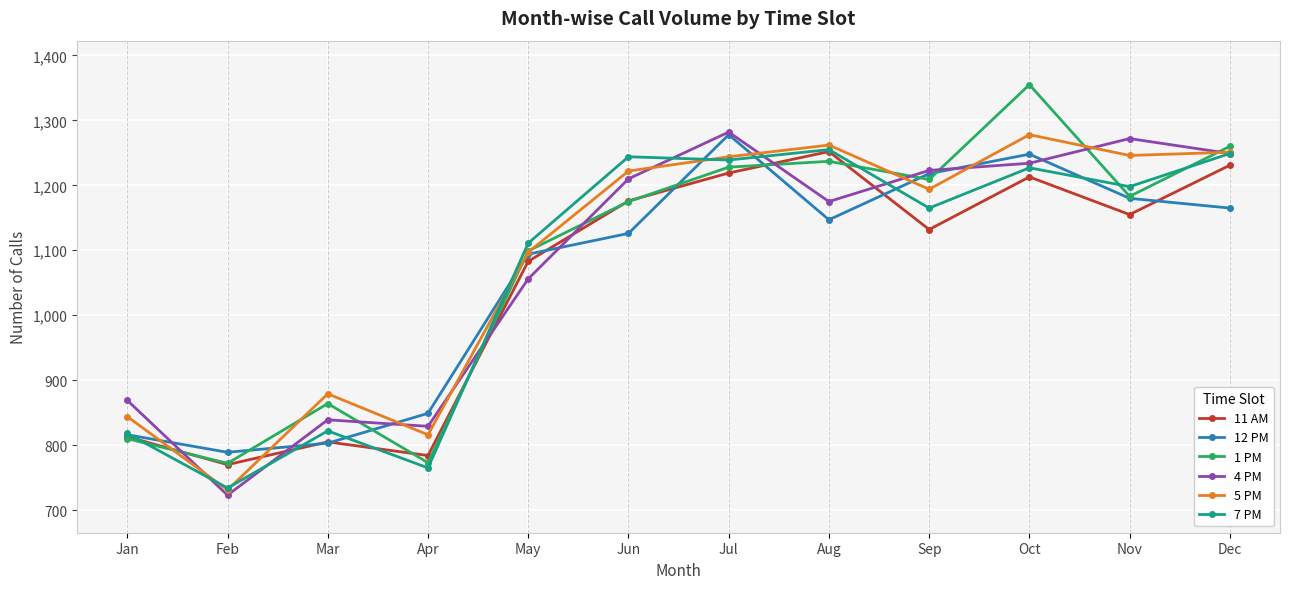

Where does the 1 PM series first go above 1183?

Jul